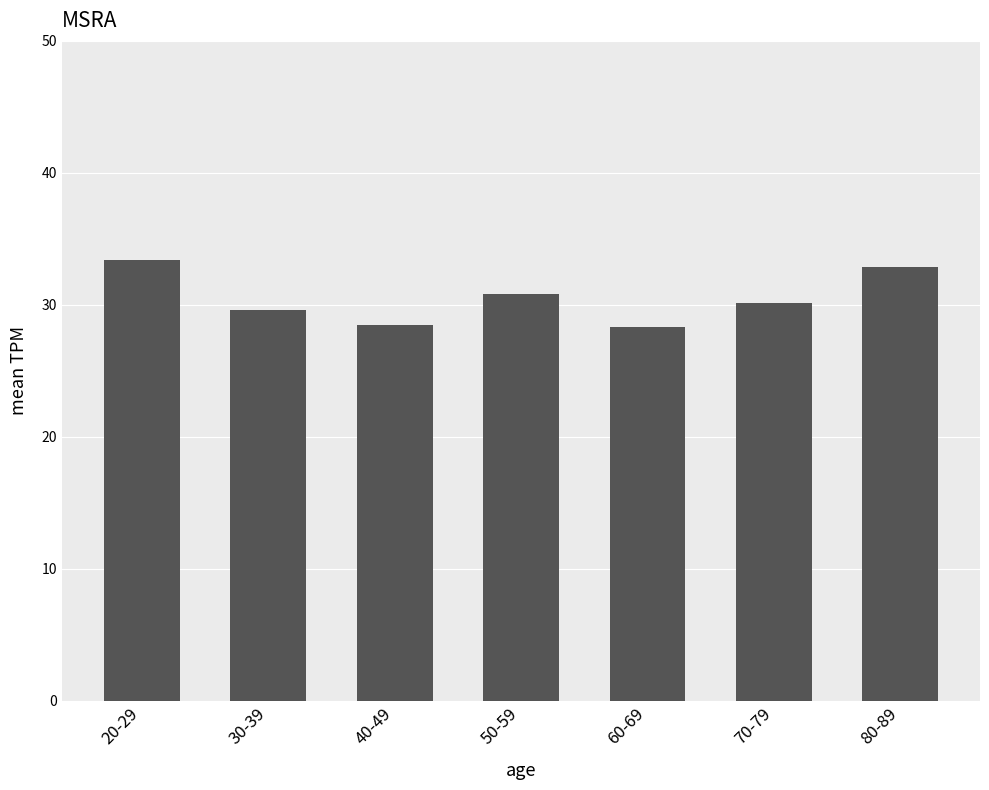

What is the value of the 5th bar from the left?

28.4